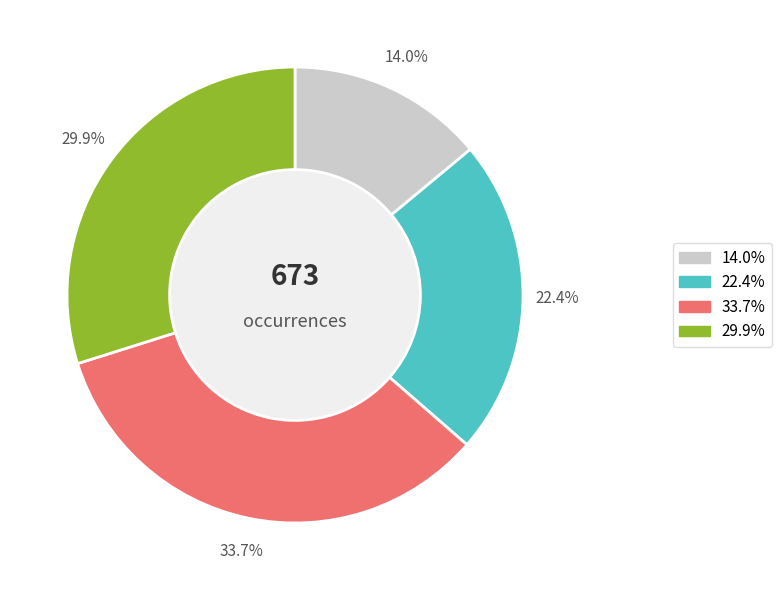

How many slices are in this pie chart?

4